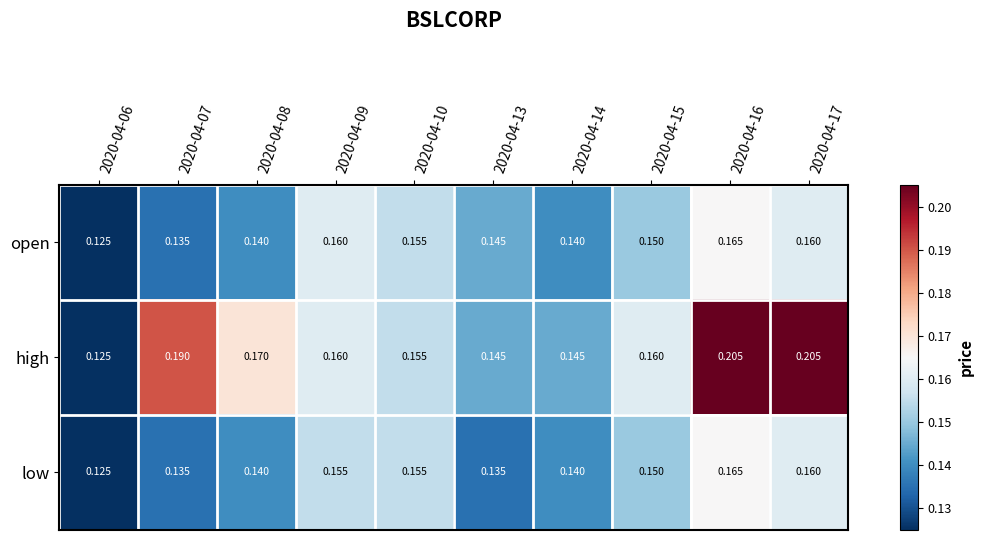

Which series has the largest total across all categories?

high